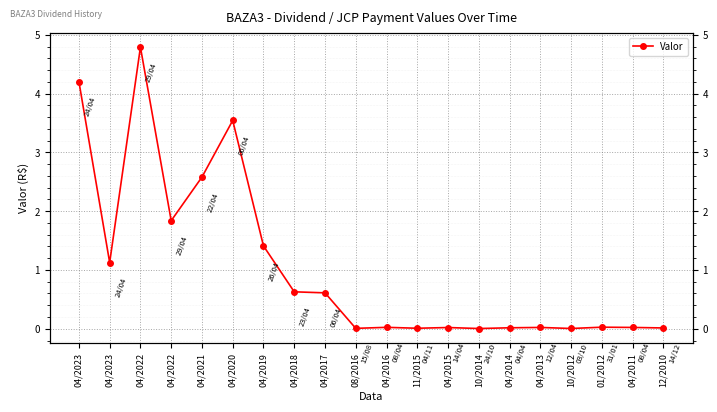

True or false: there are more than 0 points higher than both neighbors.

True